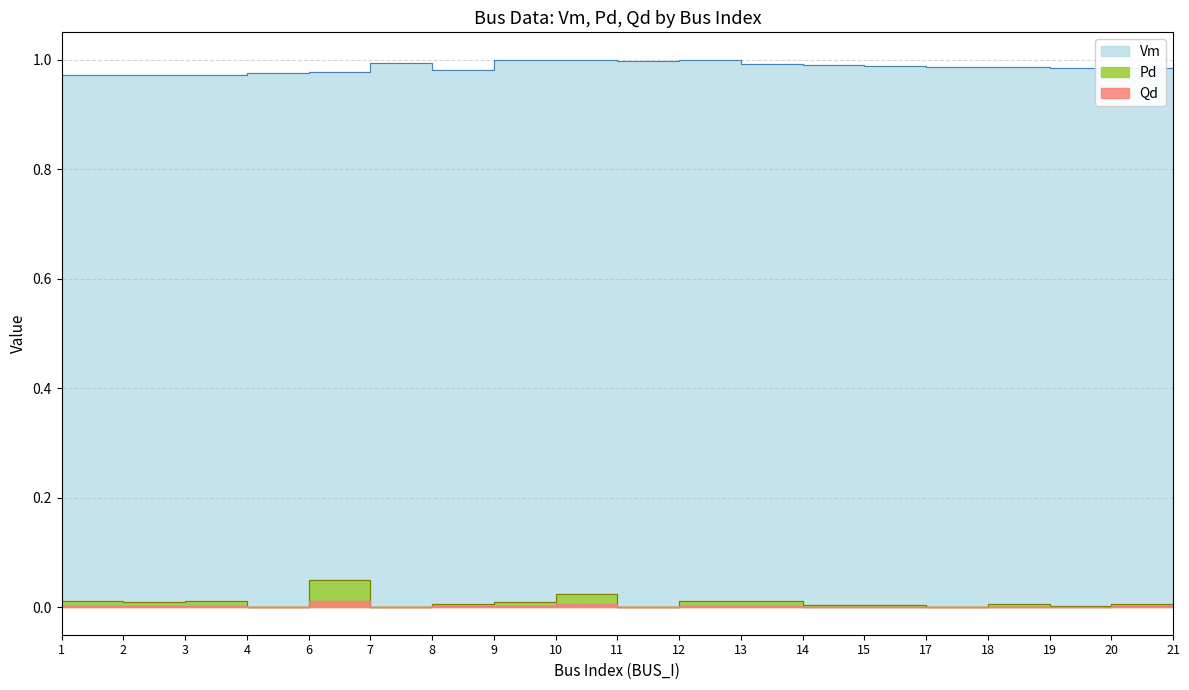

At which category is the sum across all series the highest?

6